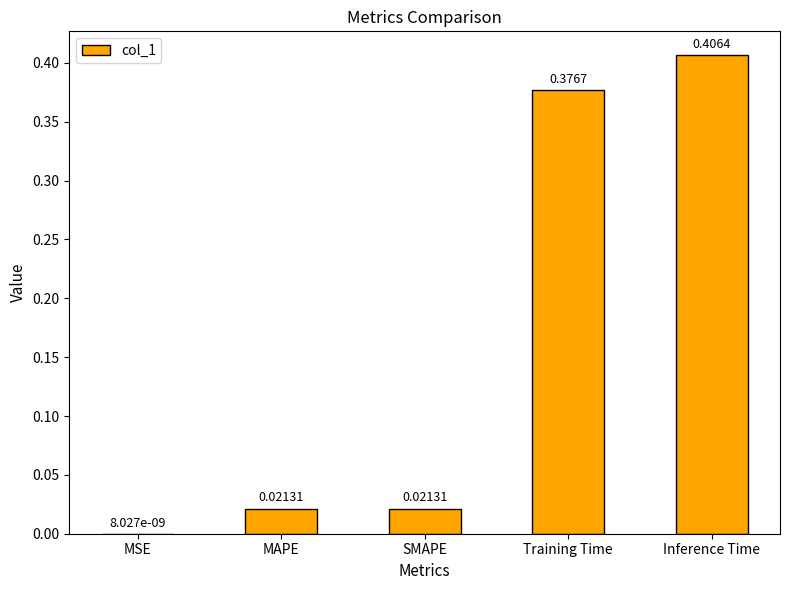

The chart shows a value of 0.5 at Training Time. True or false?

False